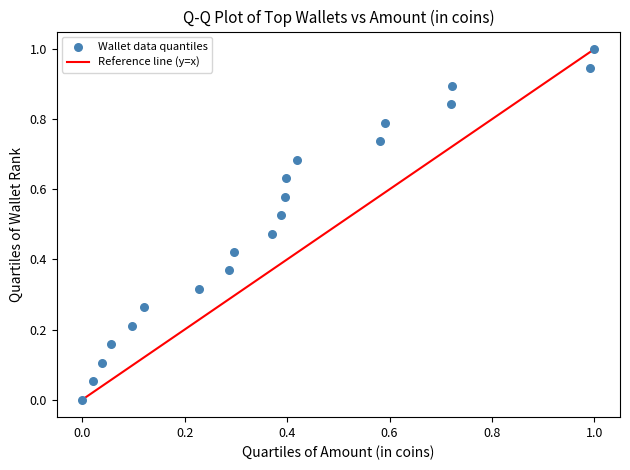

What is the range of Y values (max minus min)?

1.0